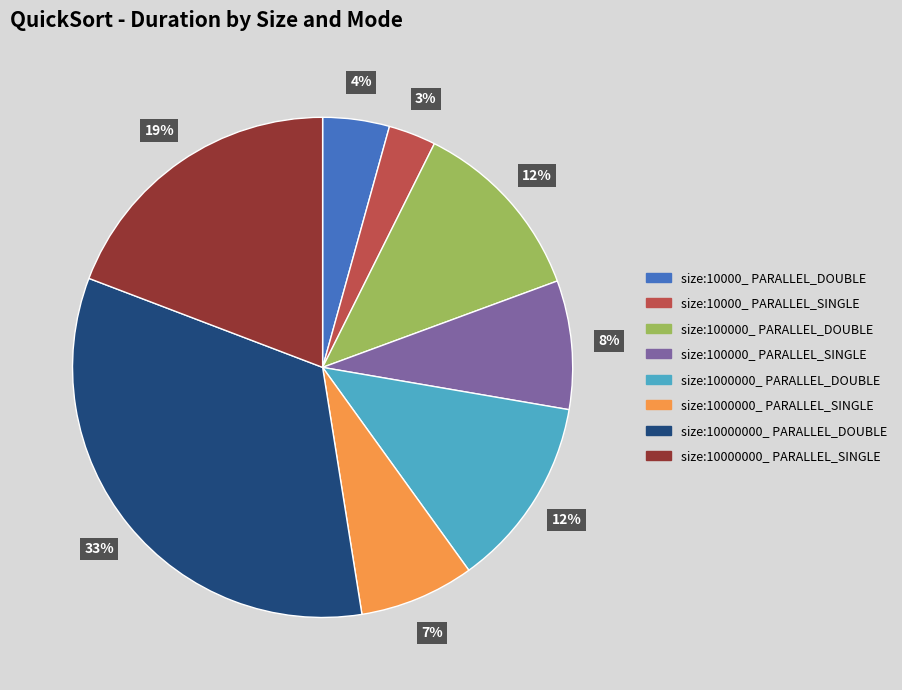

Count the number of slices in the pie.

8